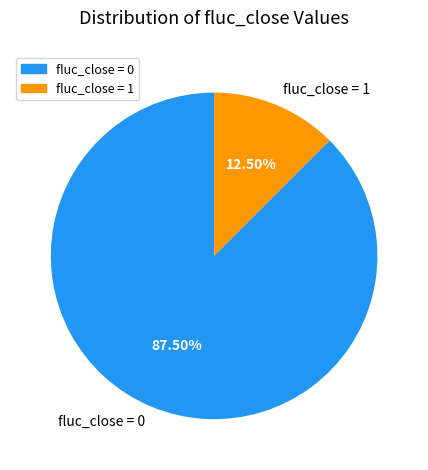

Which category accounts for the majority?

fluc_close = 0